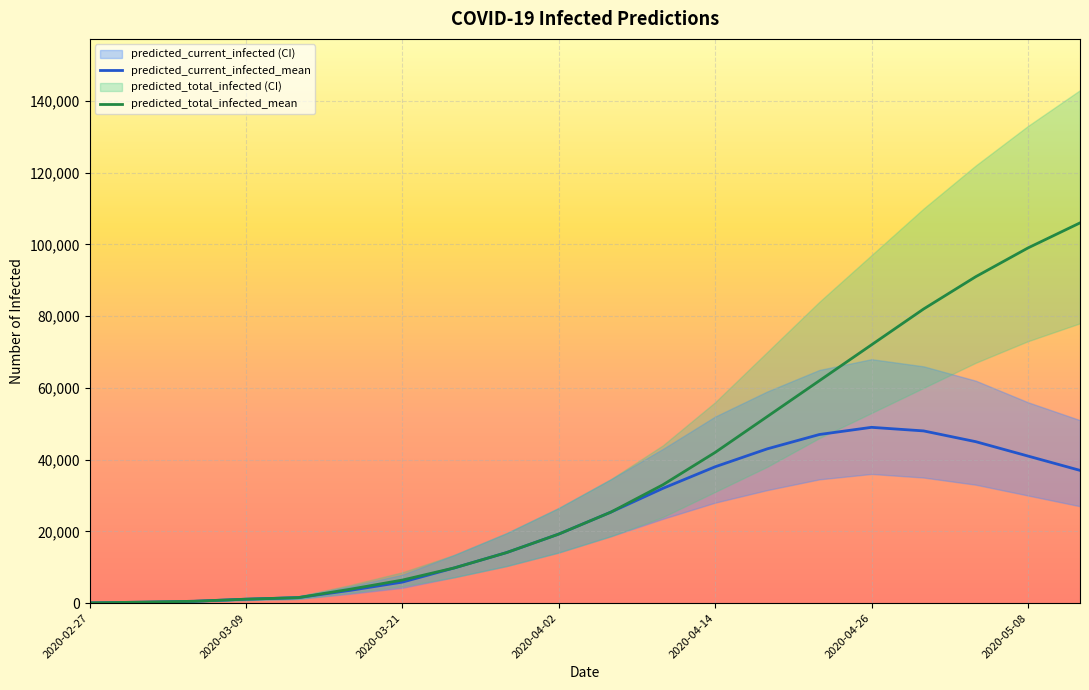

What is the highest value of the predicted_total_infected_mean series?

106000